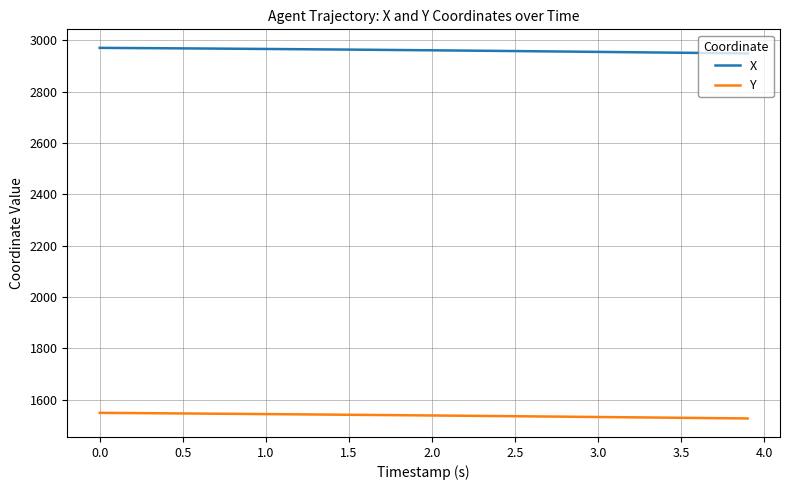

What is the greatest value displayed?

2970.0